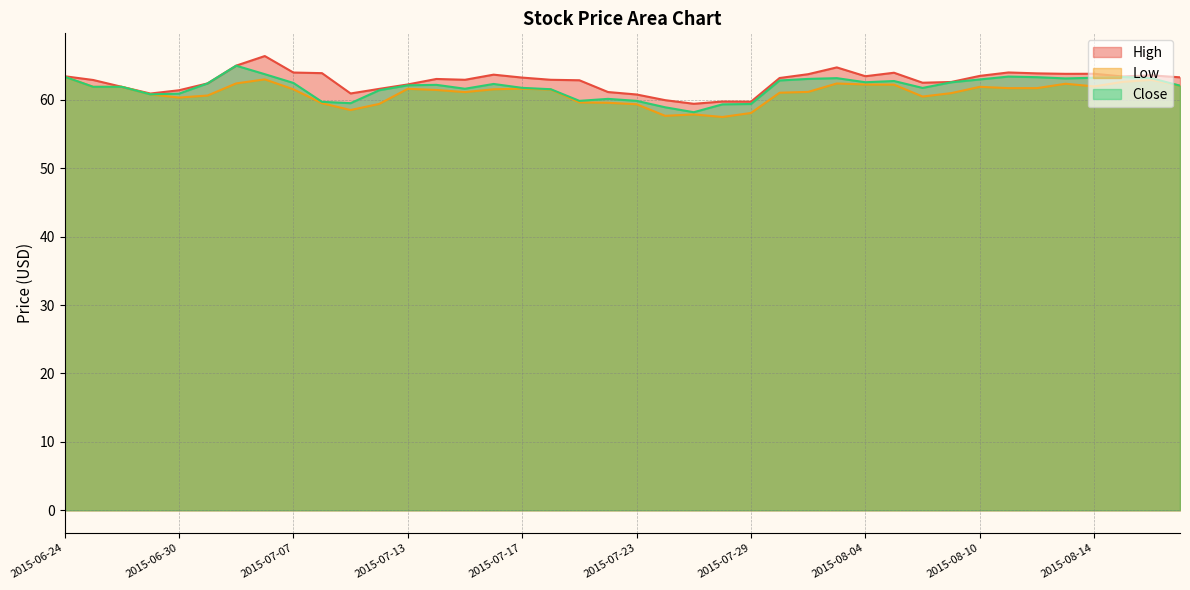

What is the greatest value displayed?

66.4